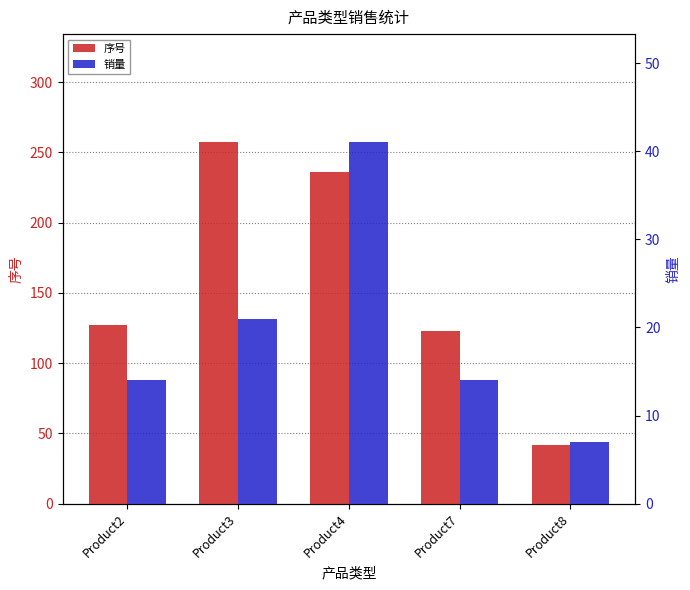

The value of 销量 at Product4 is 41. True or false?

True